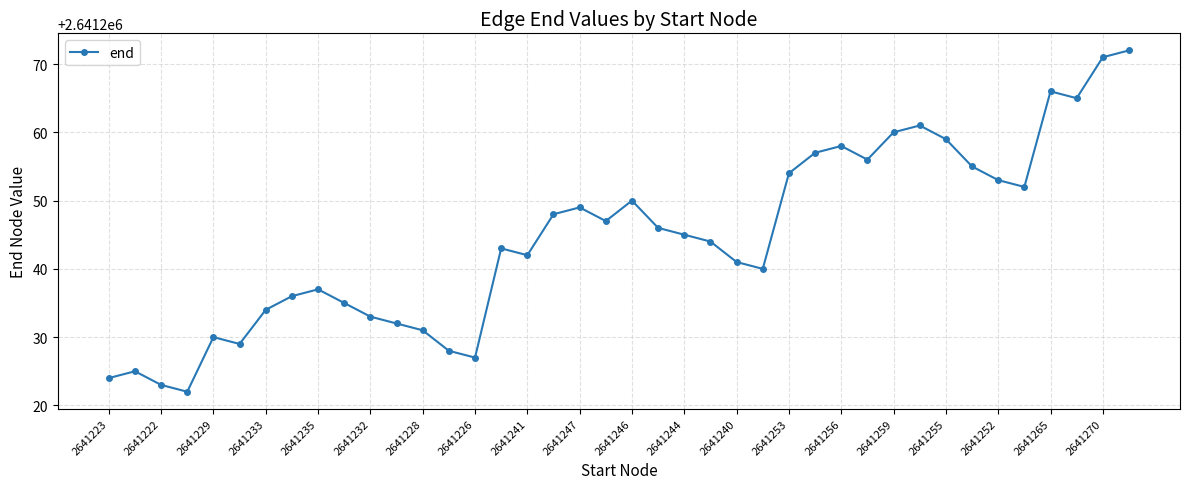

What is the sum of all values?

105649780